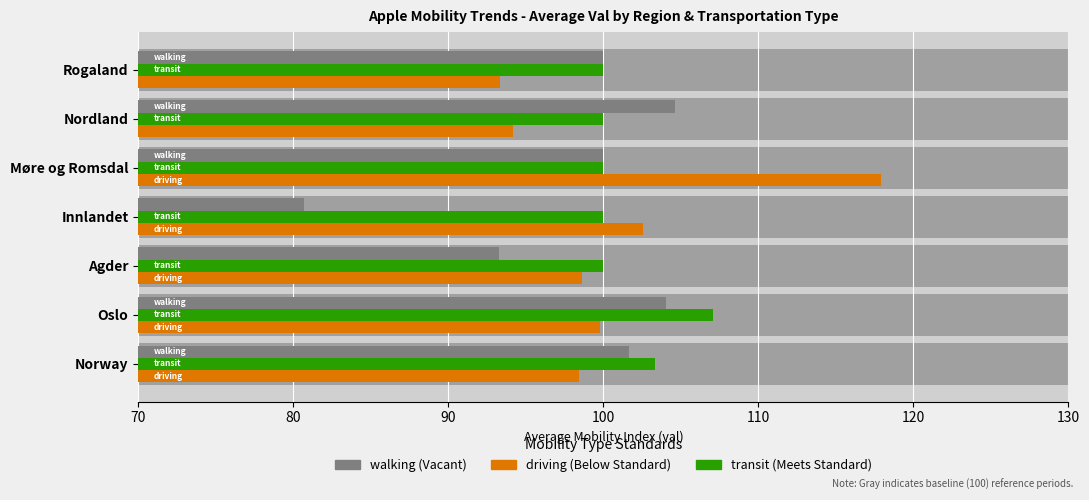

Is the value of transit at Agder greater than the value of driving at Møre og Romsdal?

No